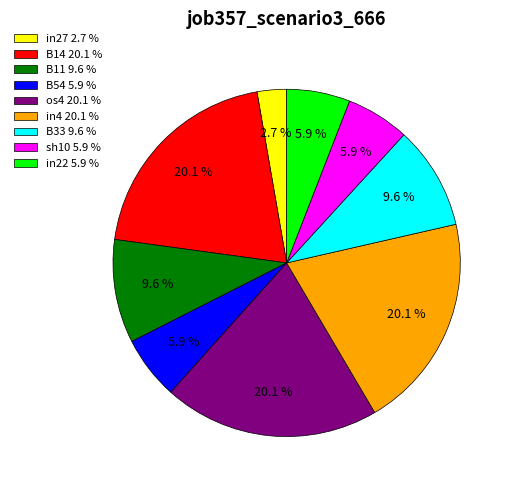

Is os4 20.1 % the majority of the pie?

No